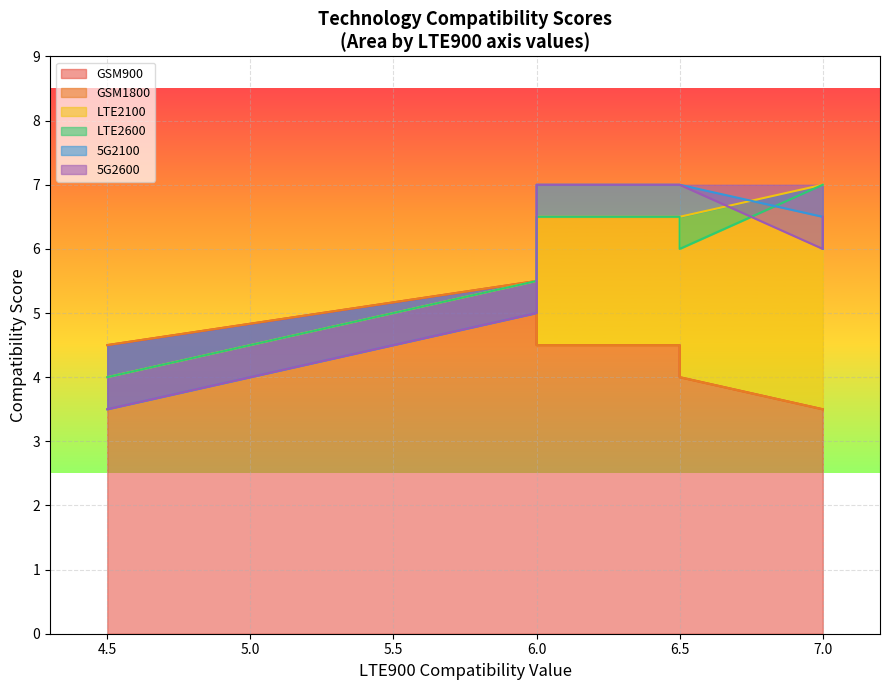

True or false: LTE2100 has more than 2 interior local peaks.

False